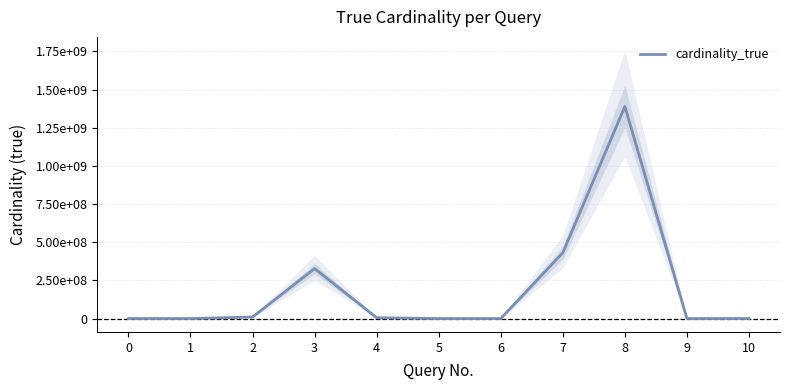

How many categories are shown in the chart?

11